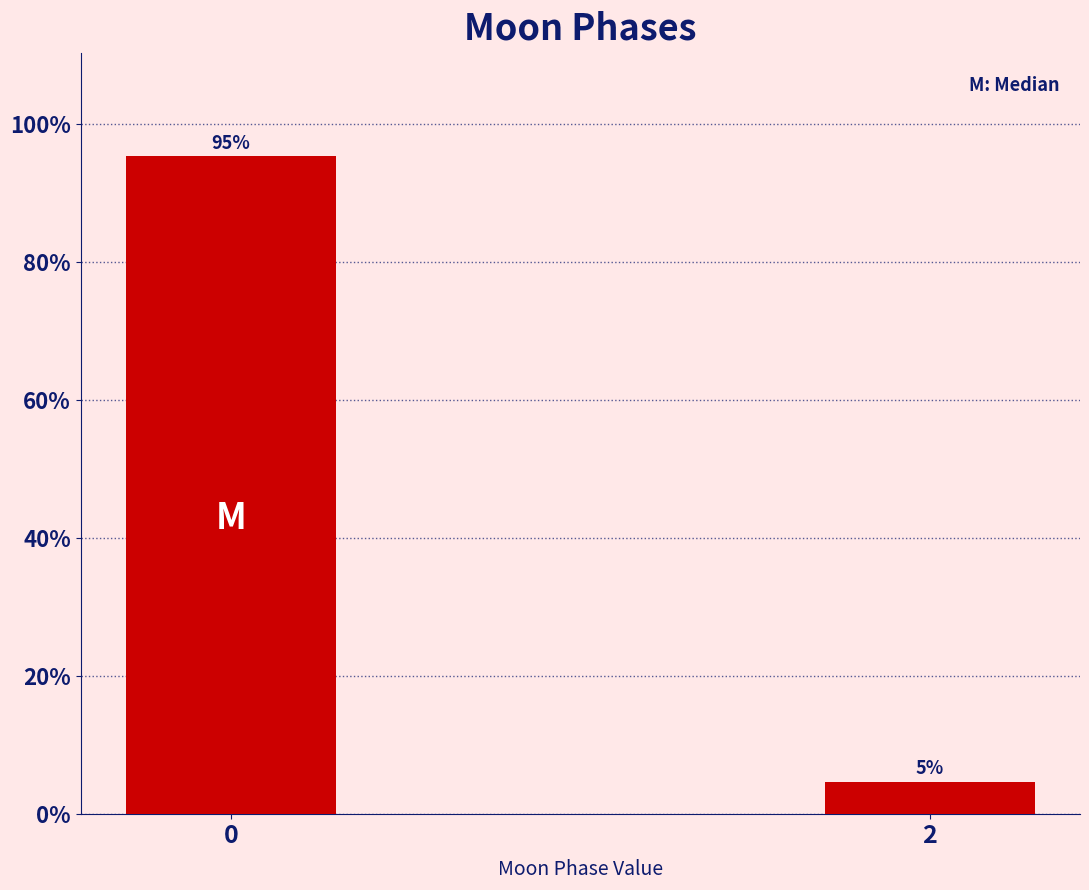

What is the average value?

50.0